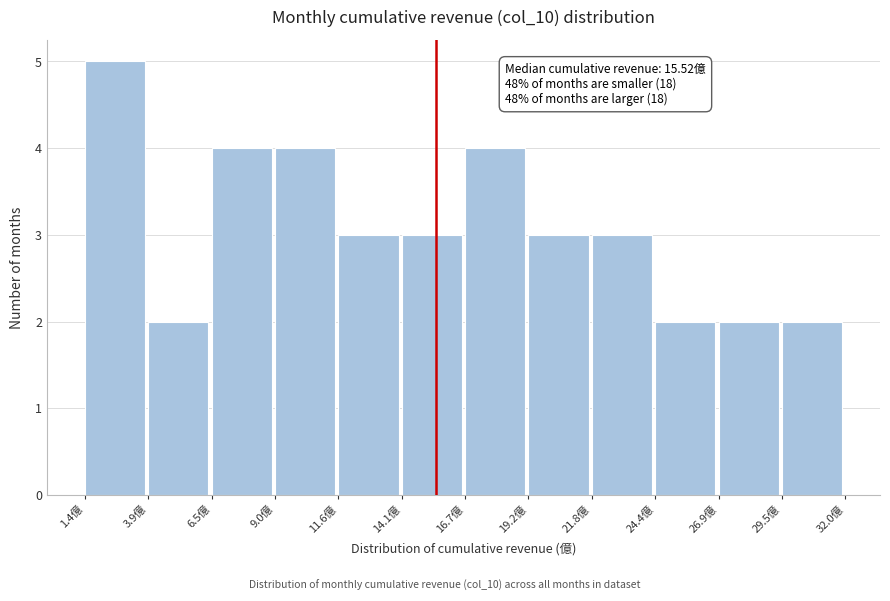

Over which range of the x-axis is the bar tallest?

1.5 to 4.0